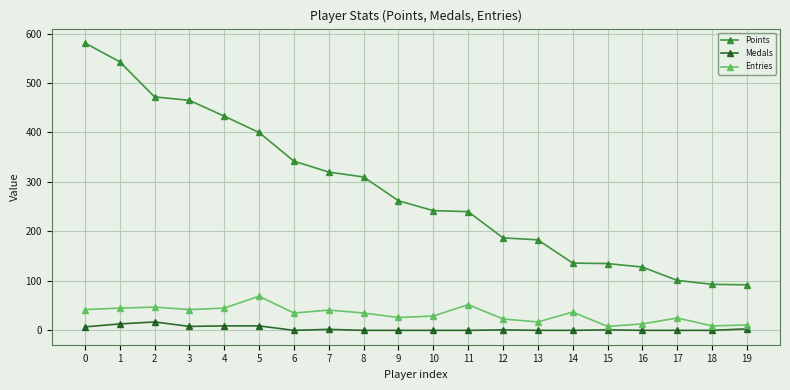

What is the sum of all Entries values?

651